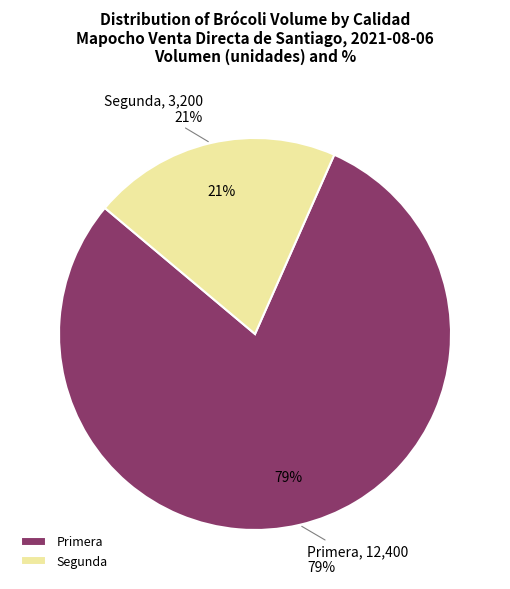

What is the total percentage of Primera and Segunda?

100.0%